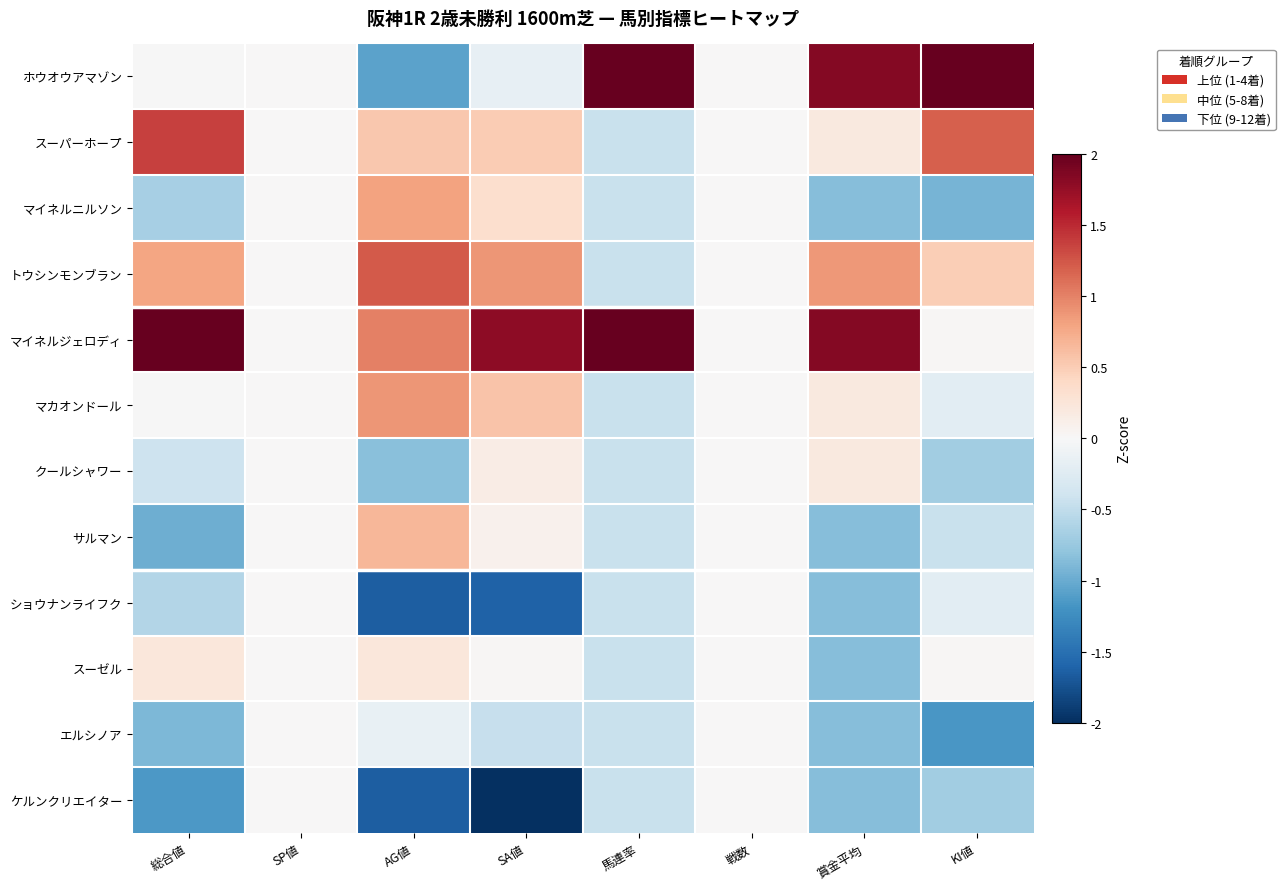

What is the difference between the highest and lowest values at SA値?

3.9